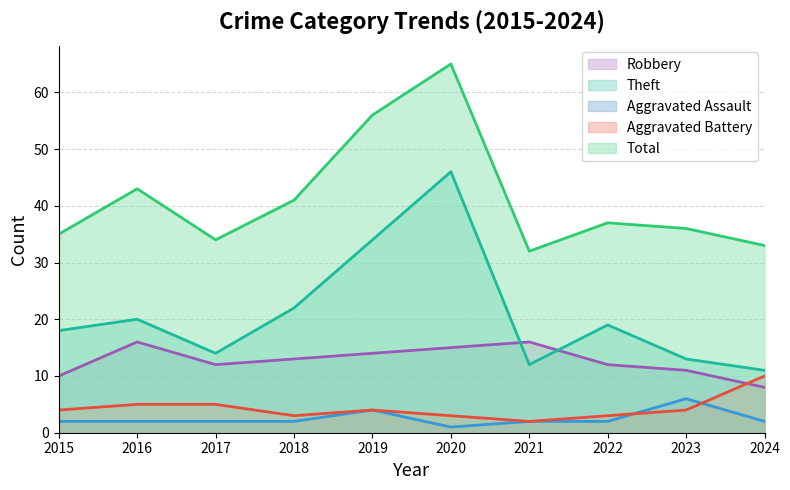

What is the greatest value displayed?

65